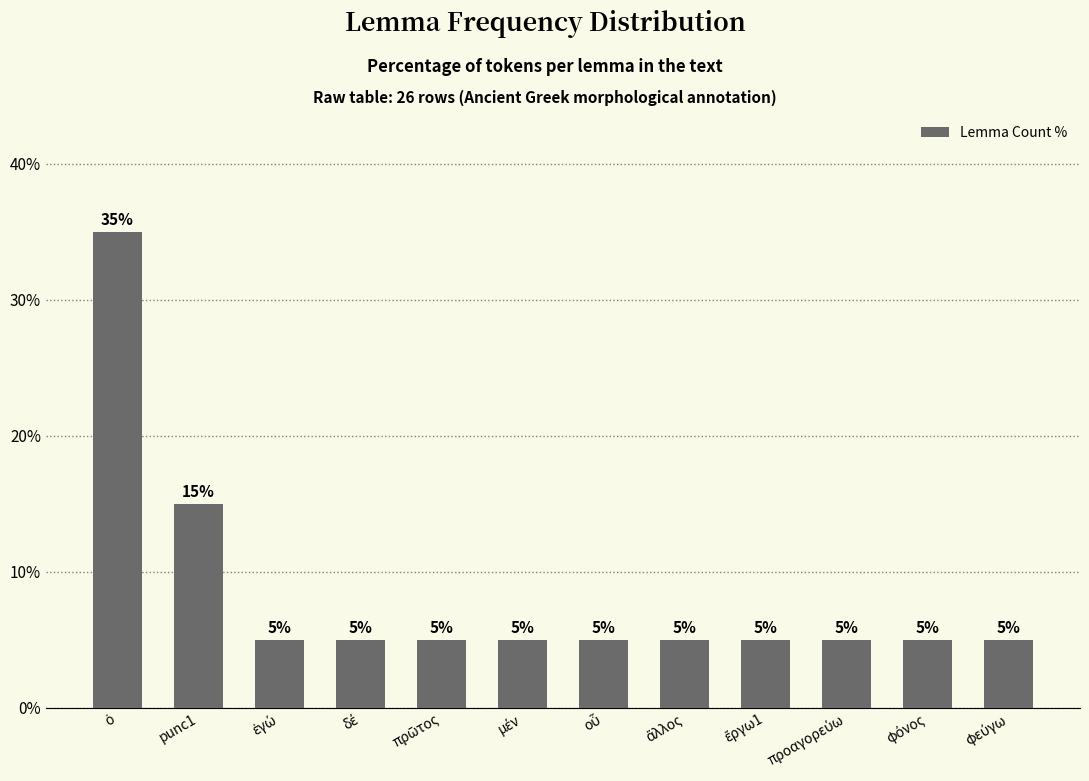

What is the minimum value shown in the chart?

5